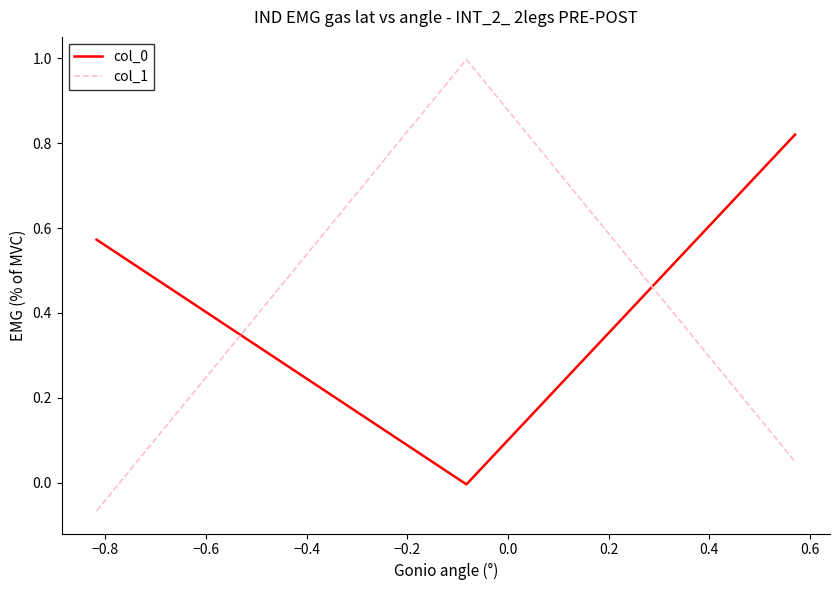

What is the sum of all col_0 values?

1.4